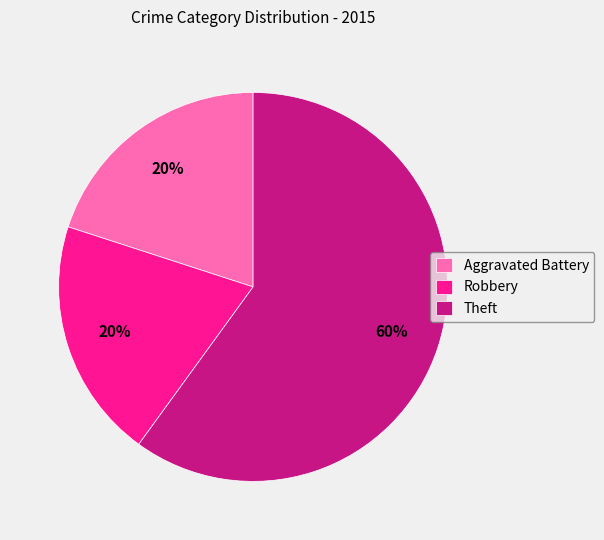

True or false: Aggravated Battery accounts for 20% of the total.

True